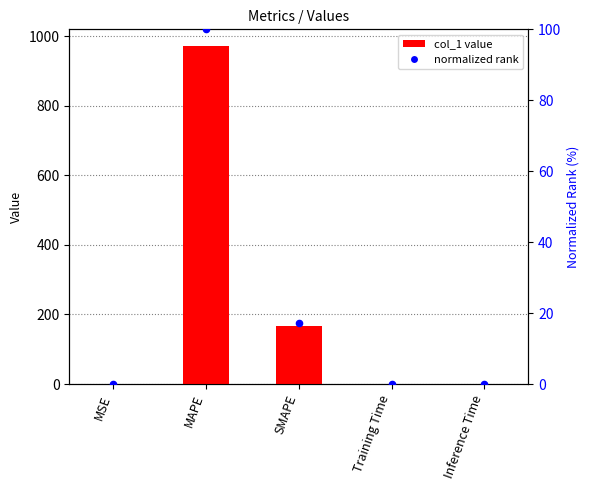

Is the value of normalized rank at SMAPE greater than the value of col_1 value at Training Time?

Yes